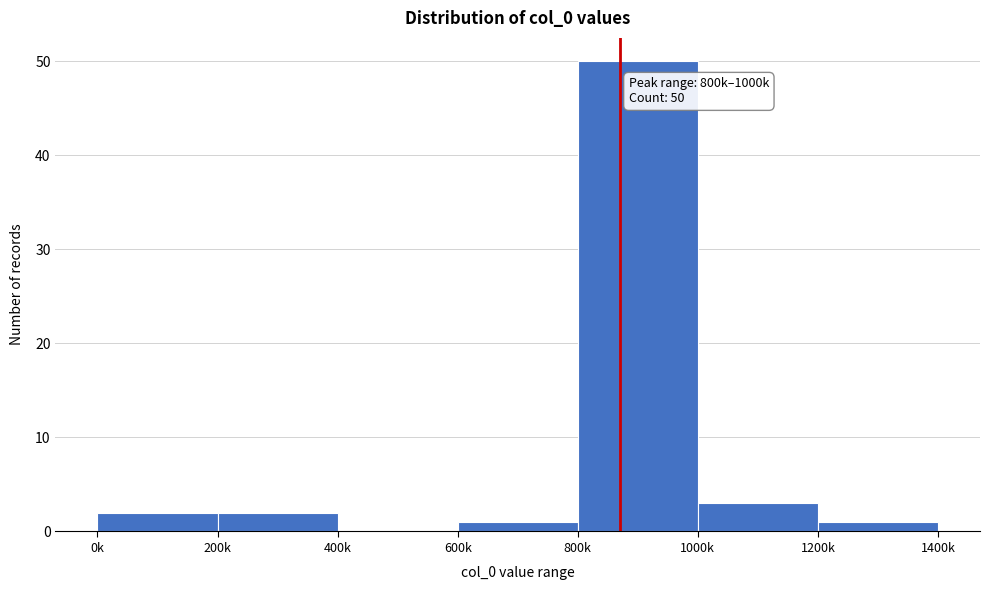

Reading right to left, what are all the values shown in this chart?

1200k=1	1000k=3	800k=50	600k=1	400k=0	200k=2	0k=2